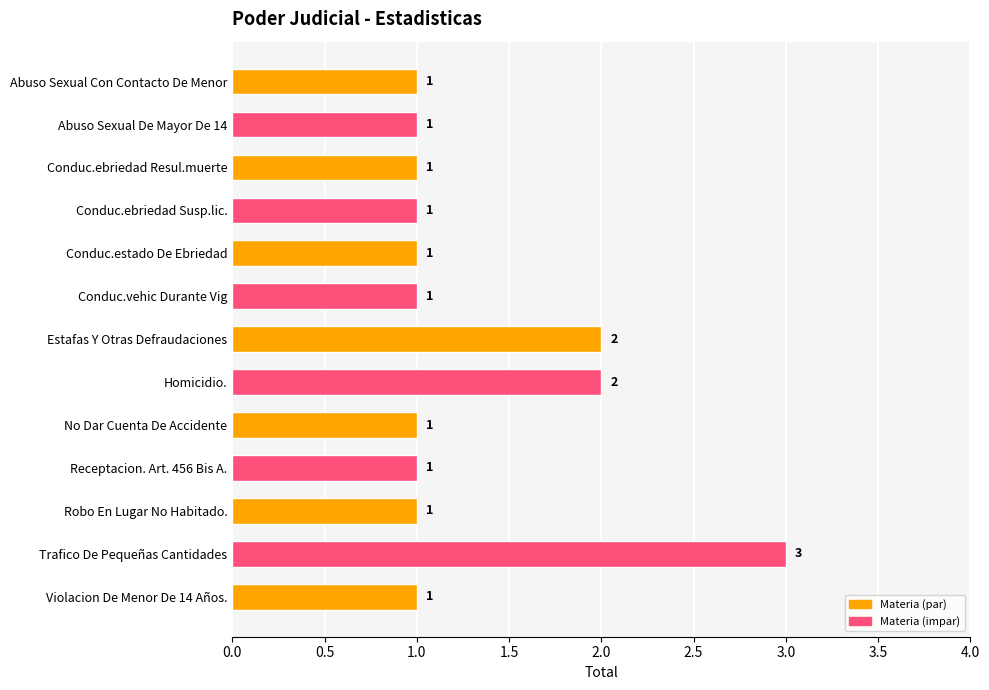

The chart shows a value of 4 at Trafico De Pequeñas Cantidades. True or false?

False